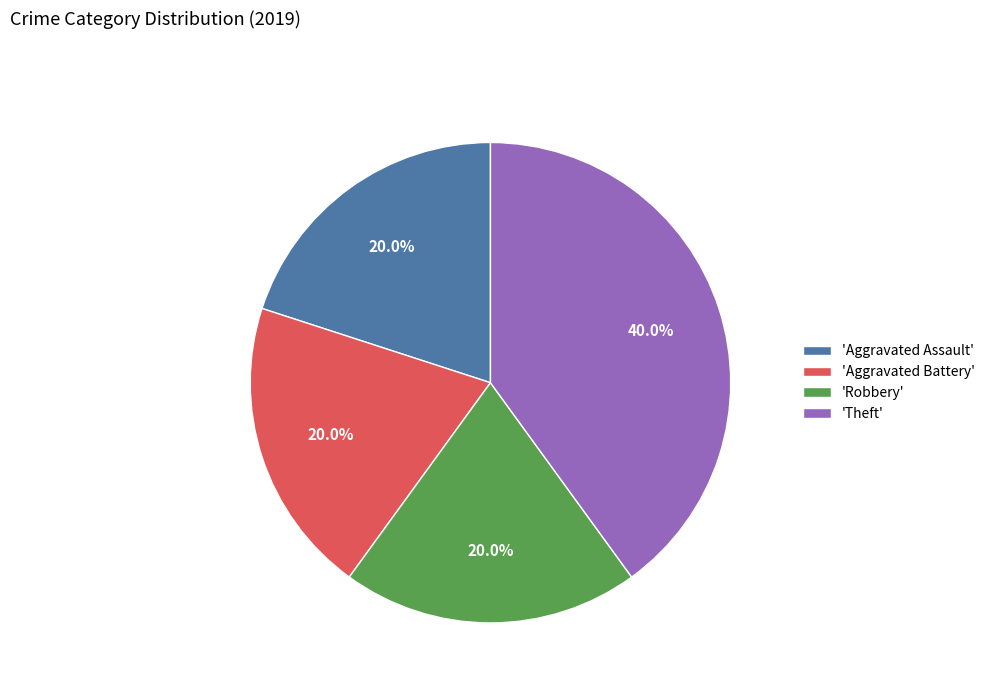

What is the total percentage of 'Robbery' and 'Theft'?

60.0%